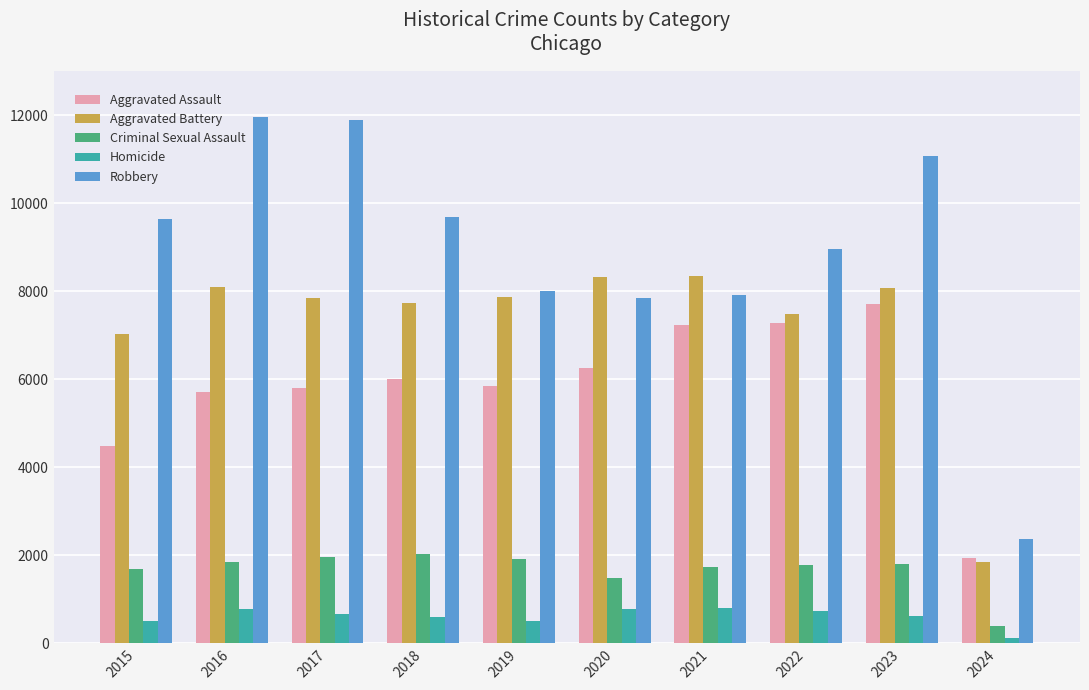

What is the value of the Criminal Sexual Assault bar at the 3rd from the left?

1968